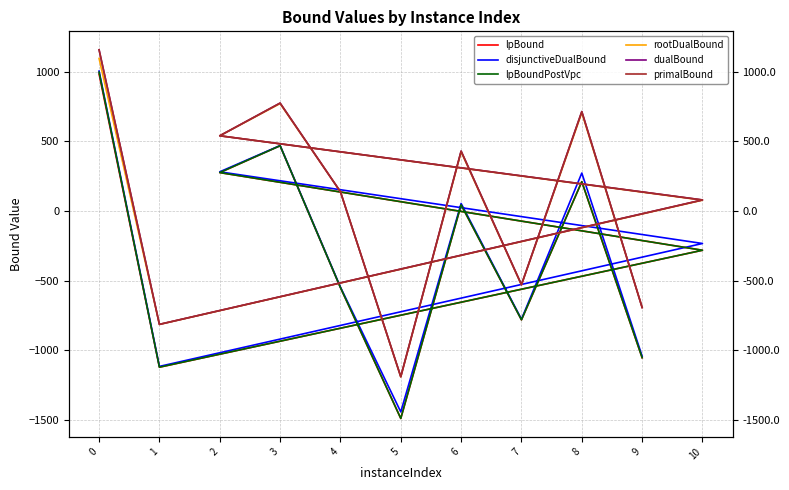

What is the spread (max minus min) of values at 0?

174.8